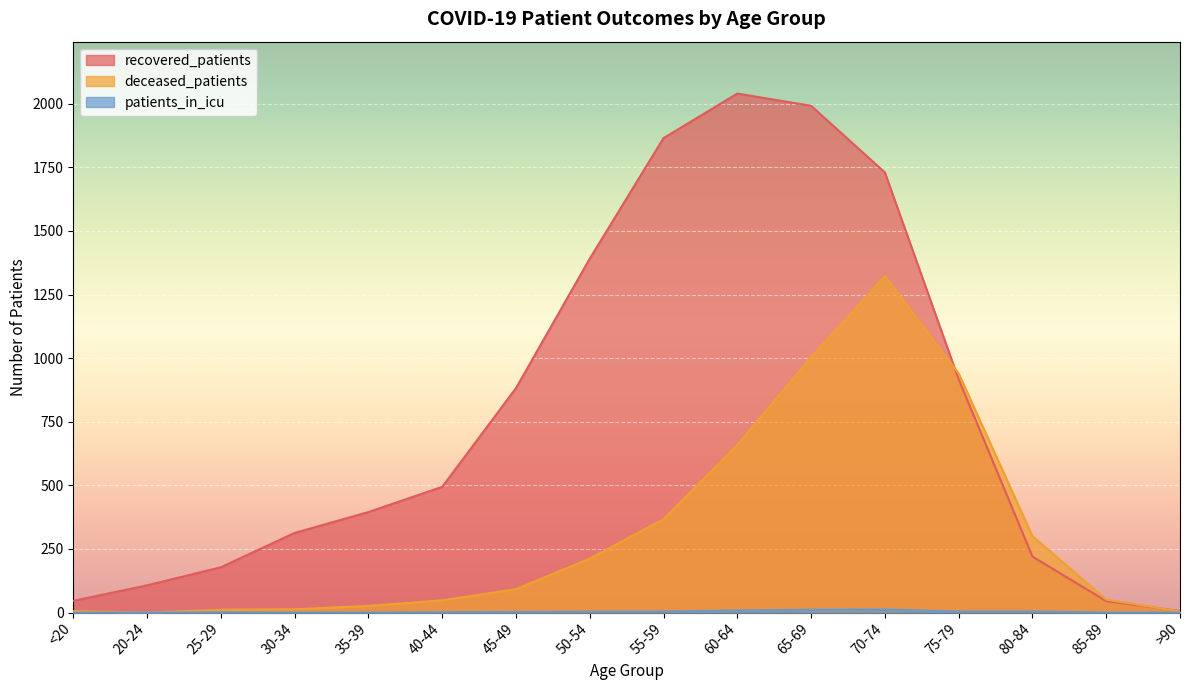

What is the sum of the recovered_patients values at <20 and 45-49?

928